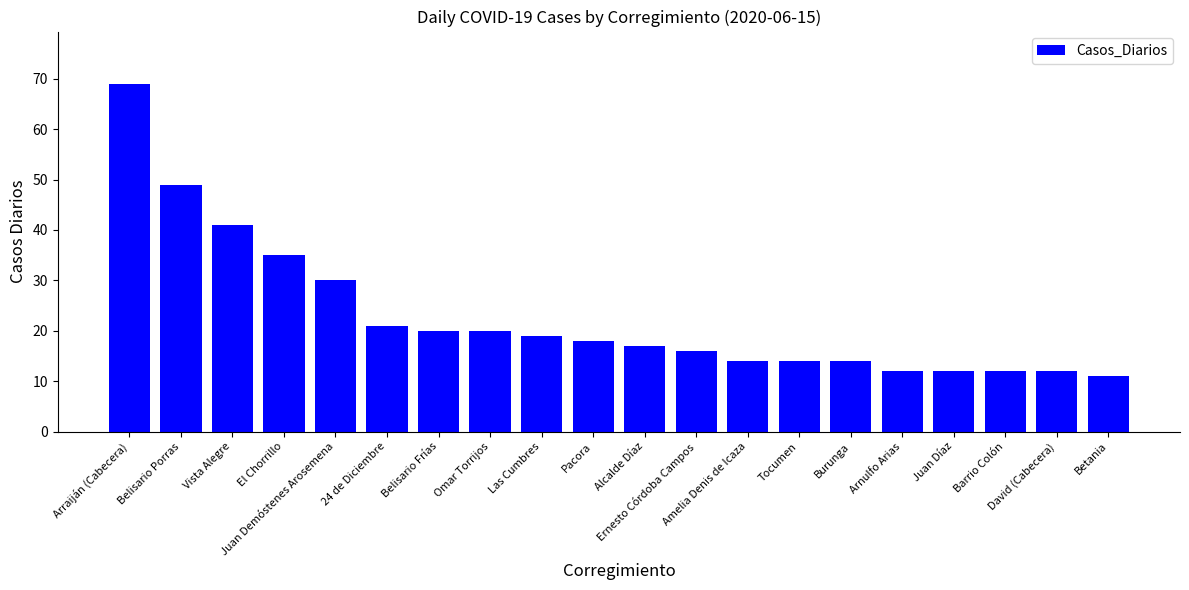

Where is the data nearest to the value 40?

Vista Alegre